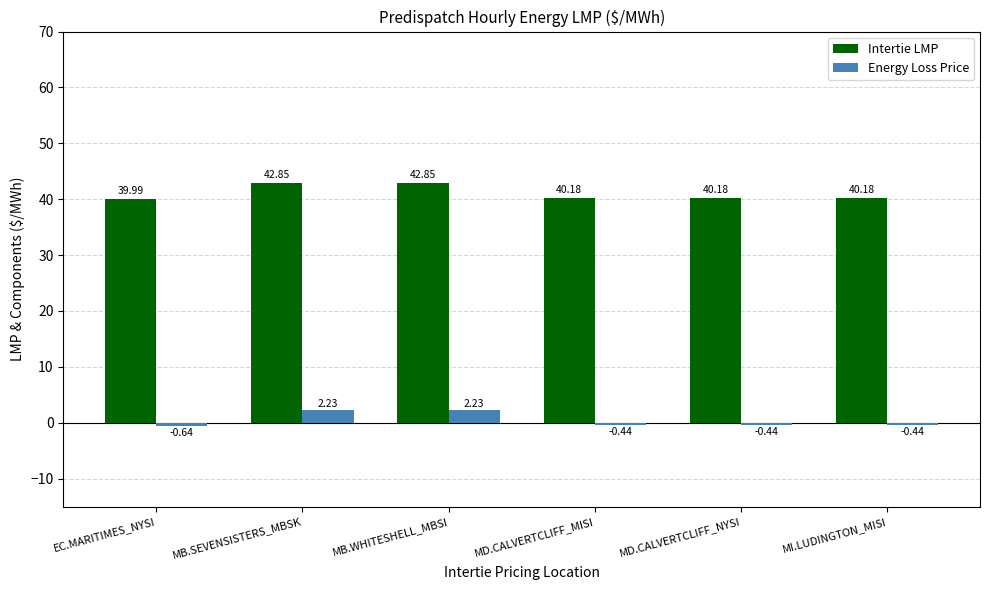

What is the total value across all series at MI.LUDINGTON_MISI?

39.7